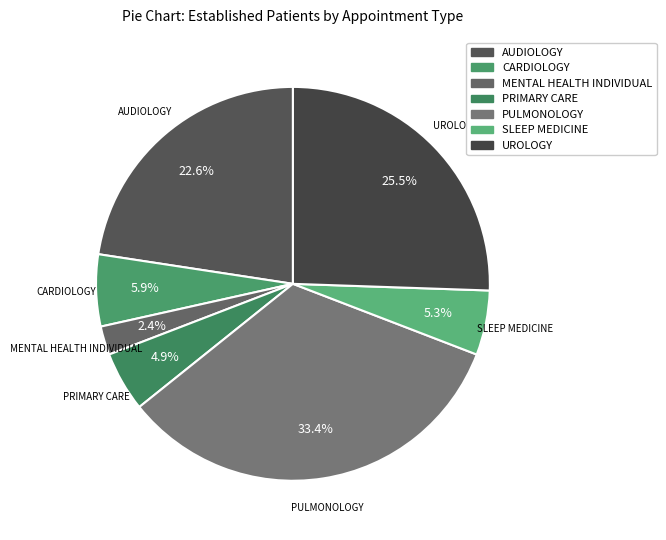

Count the number of slices in the pie.

7